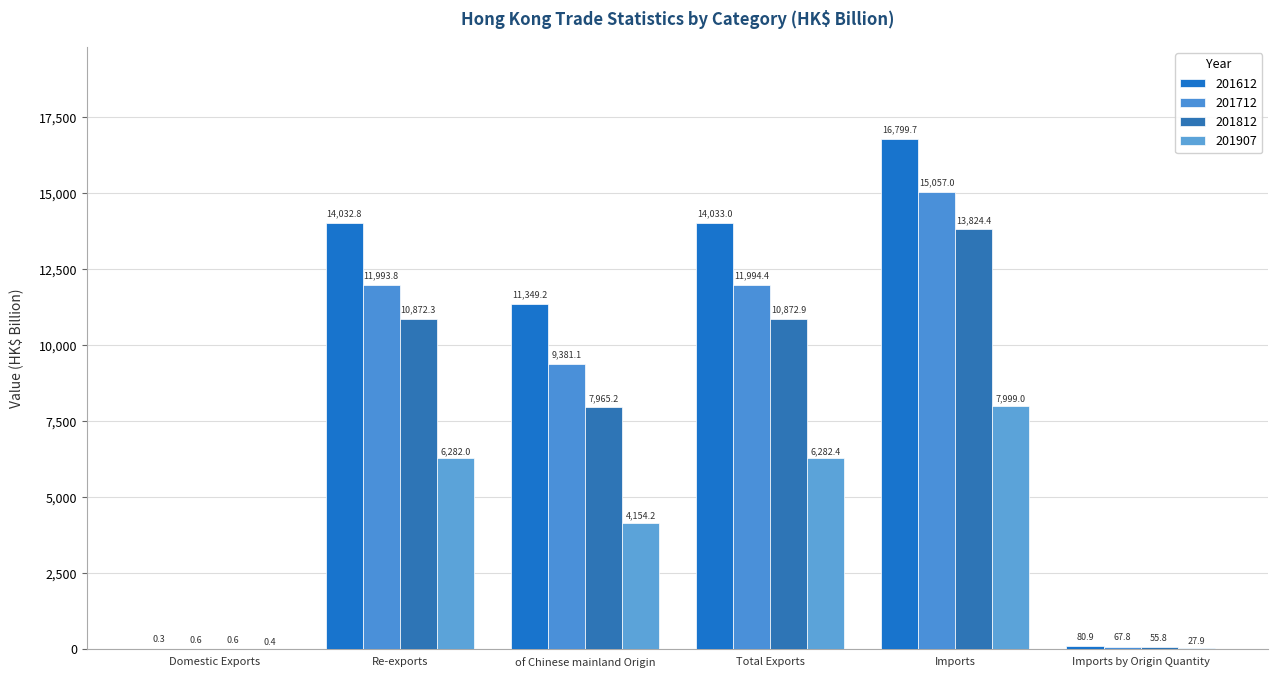

Which series has the largest total across all categories?

201612